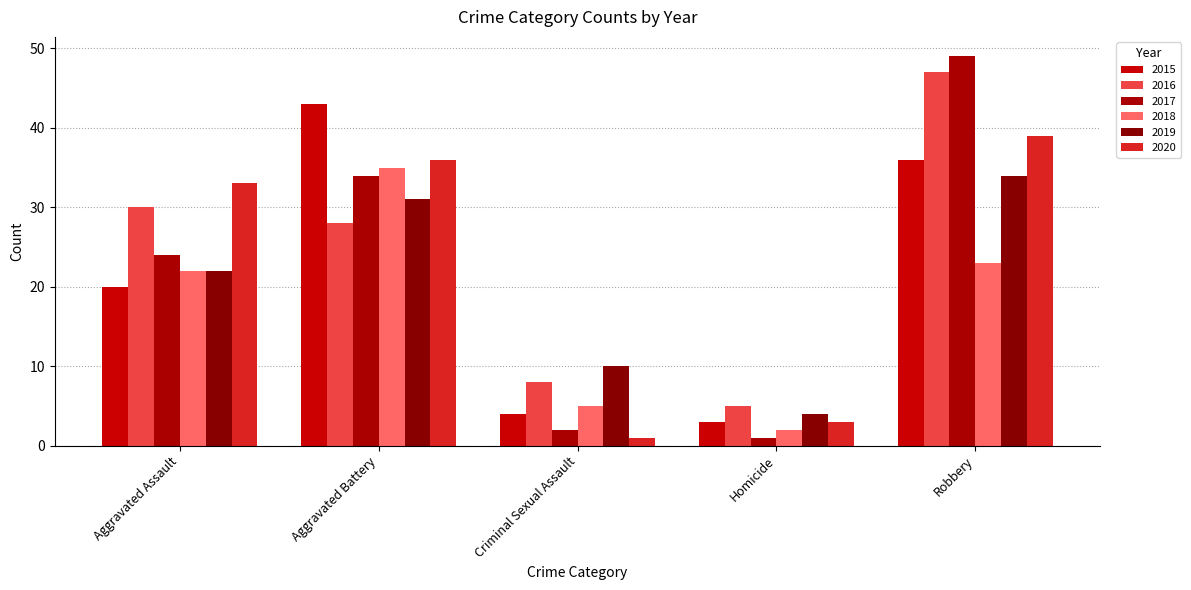

What is the highest value of the 2017 series?

49